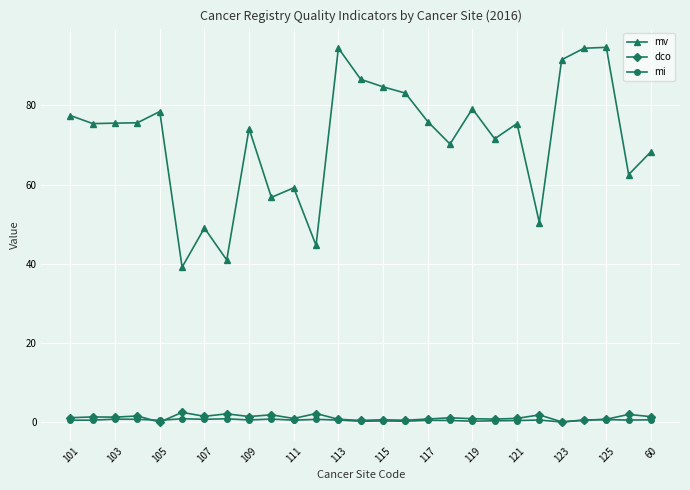

Which series has the largest range (max minus min)?

mv